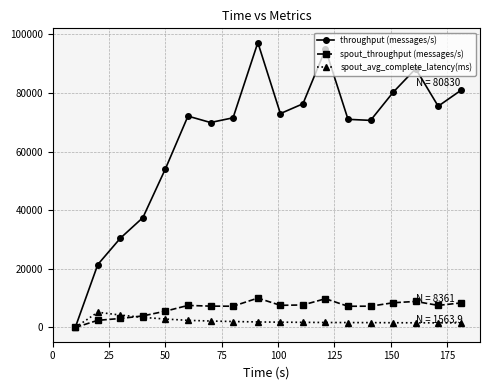

How many data points does each series have?

18